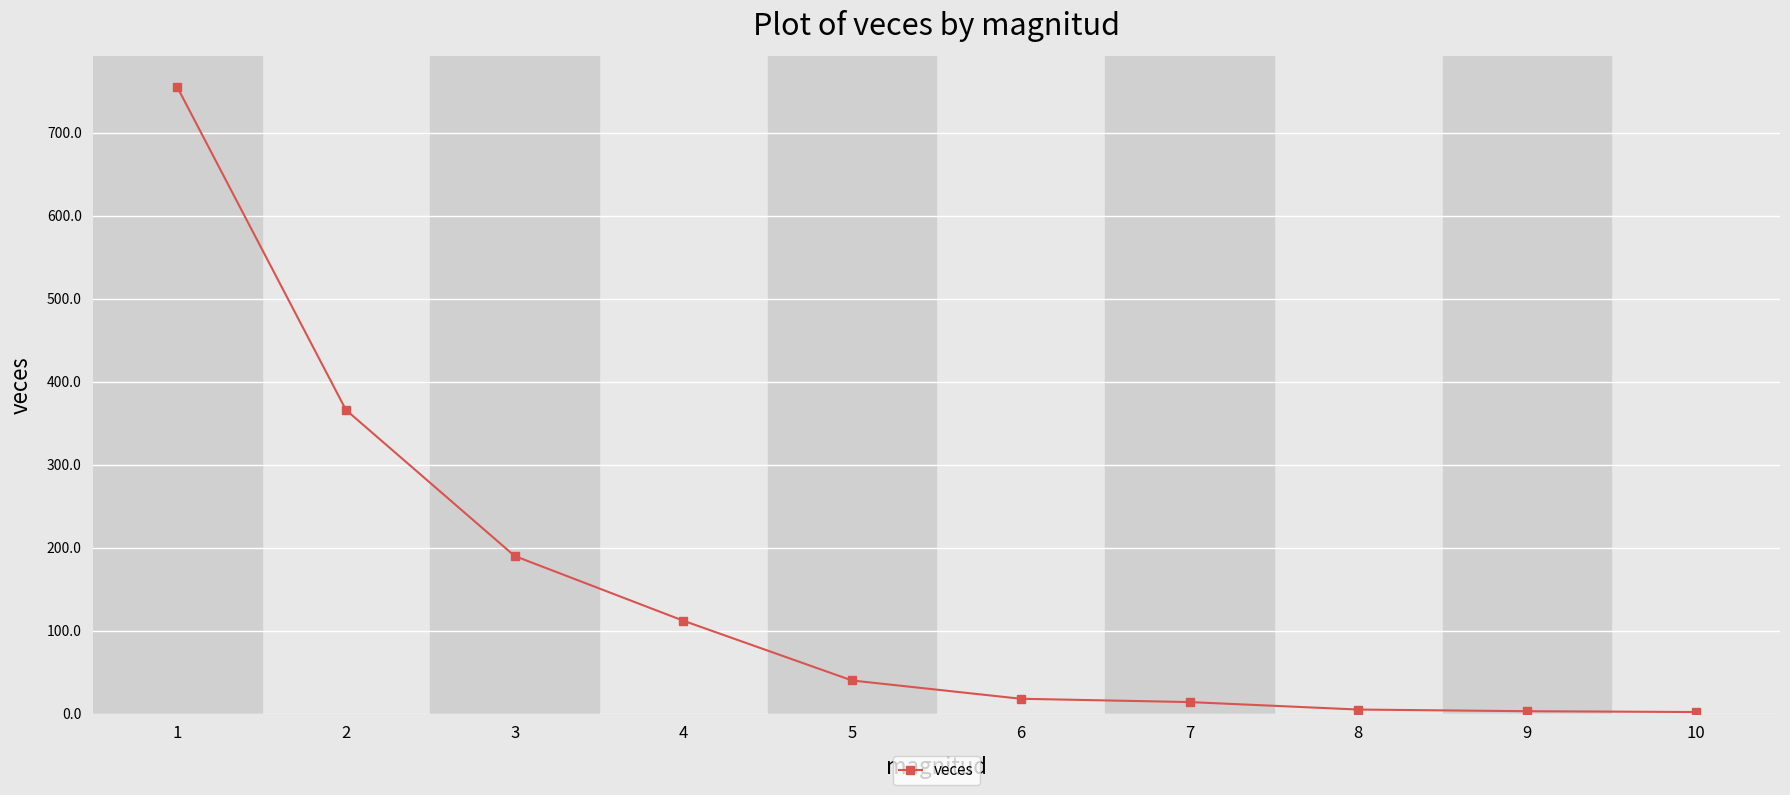

What is the change in value from 3 to 4?

-78